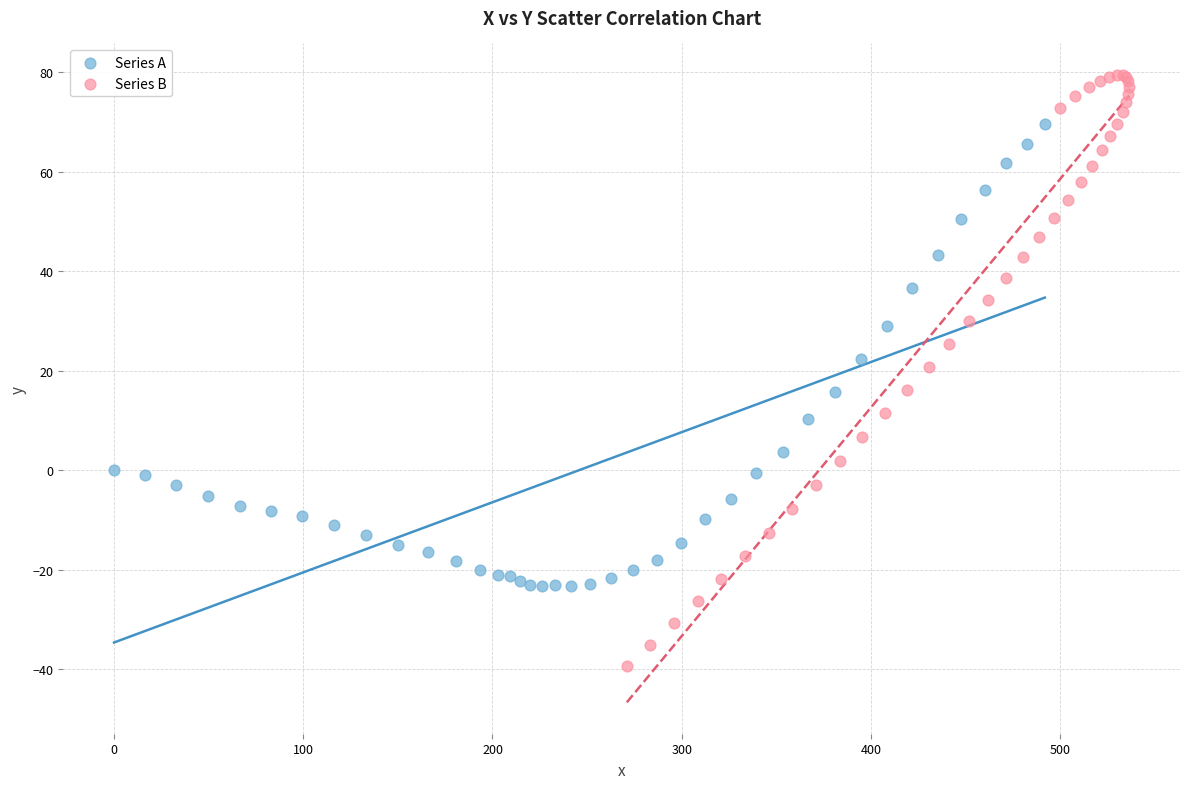

Which series reaches the maximum Y coordinate?

Series B